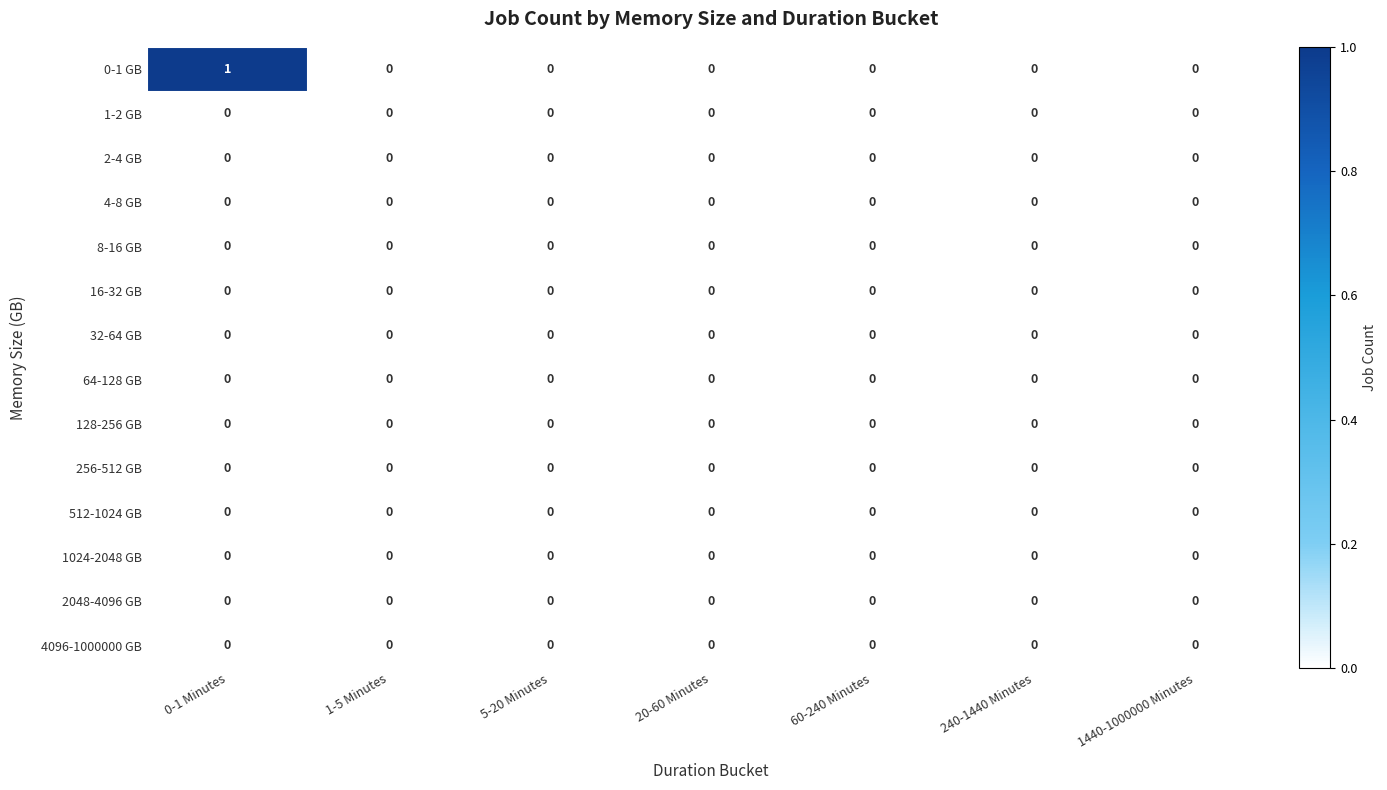

What is the spread (max minus min) of values at 0-1 Minutes?

1